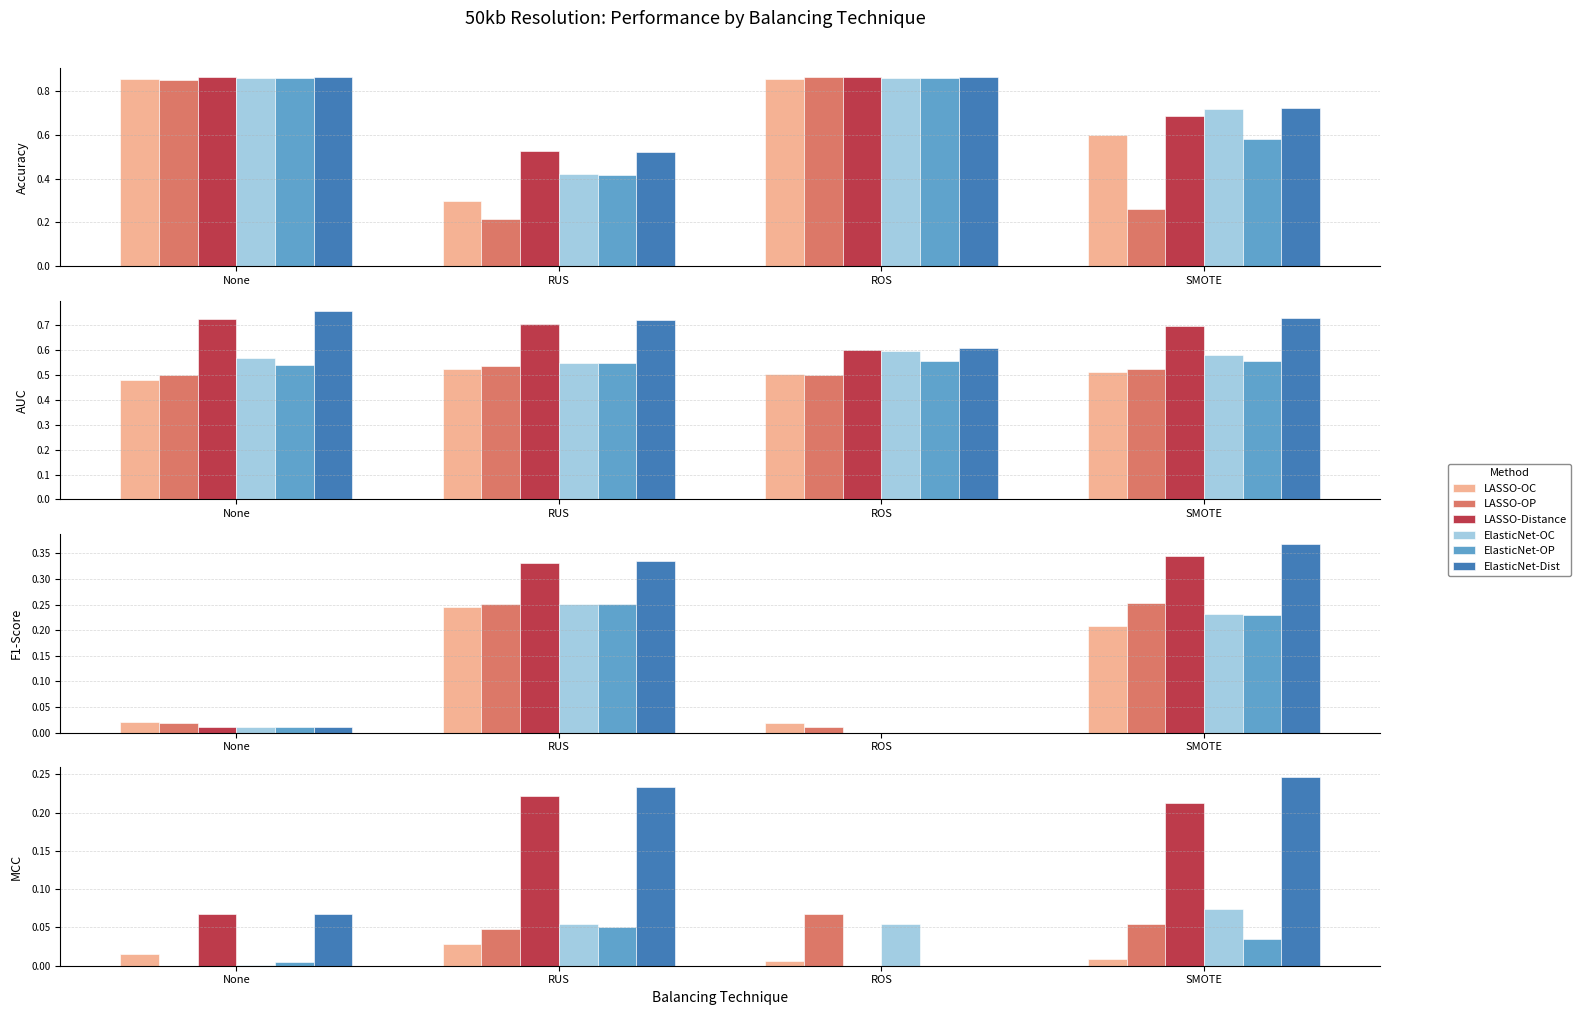

True or false: LASSO-Distance has a value of 0.1 at RUS.

False